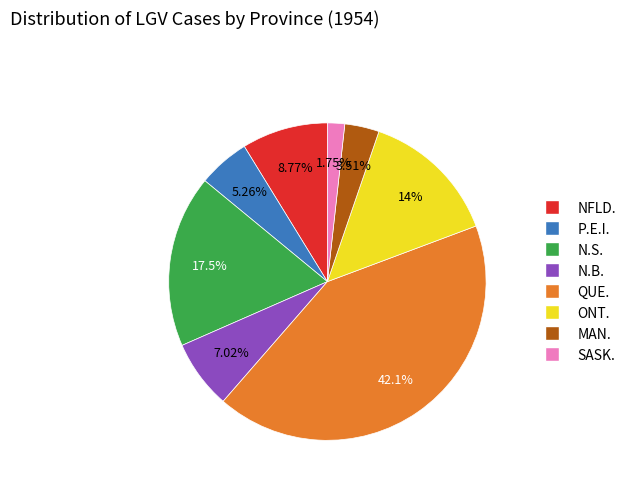

What portion of the pie excludes MAN.?

96.5%